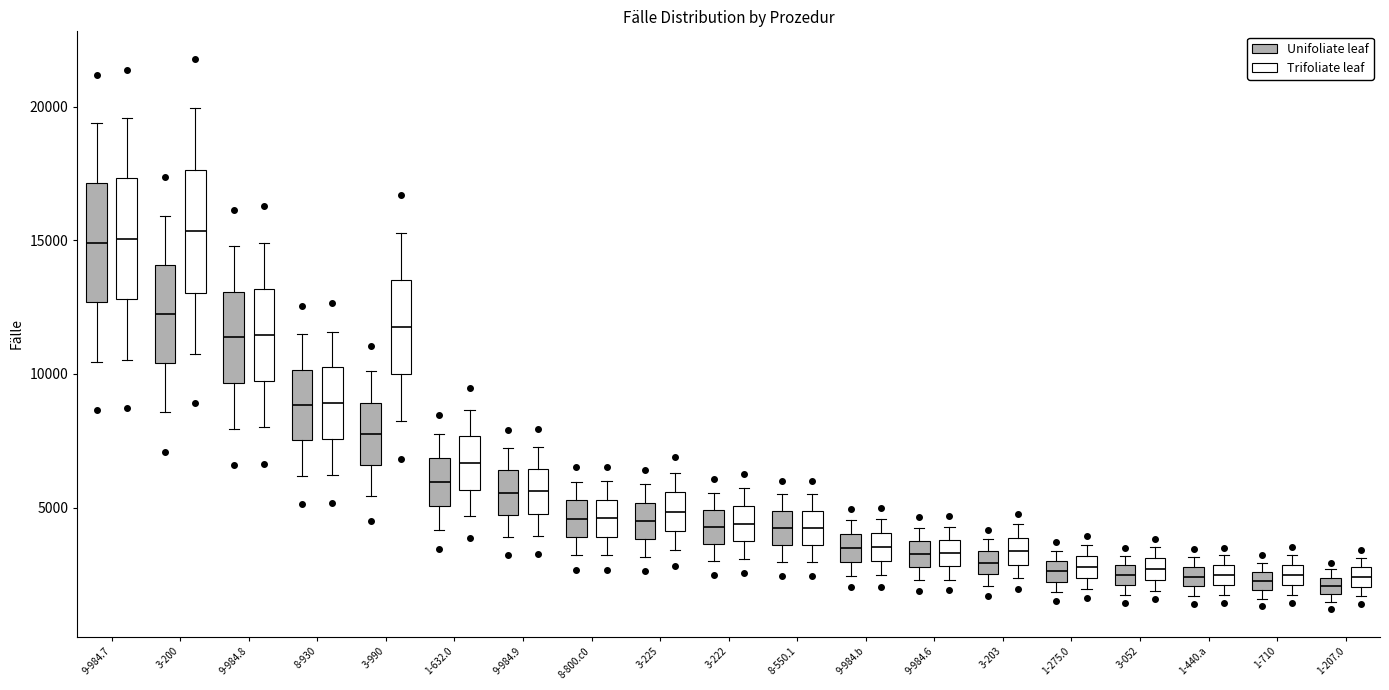

Where does the upper whisker of the box for 8-930 (Unifoliate leaf) end on the y-axis? The values are not printed on the chart, so give them approximately, as read against the axis.

11500